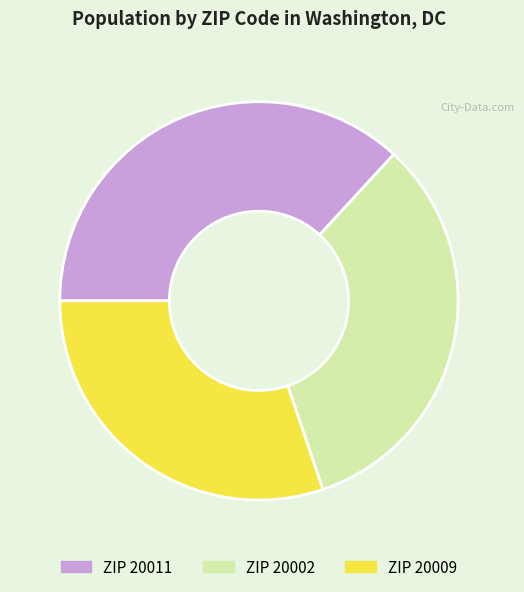

Is there a majority slice in this chart?

No